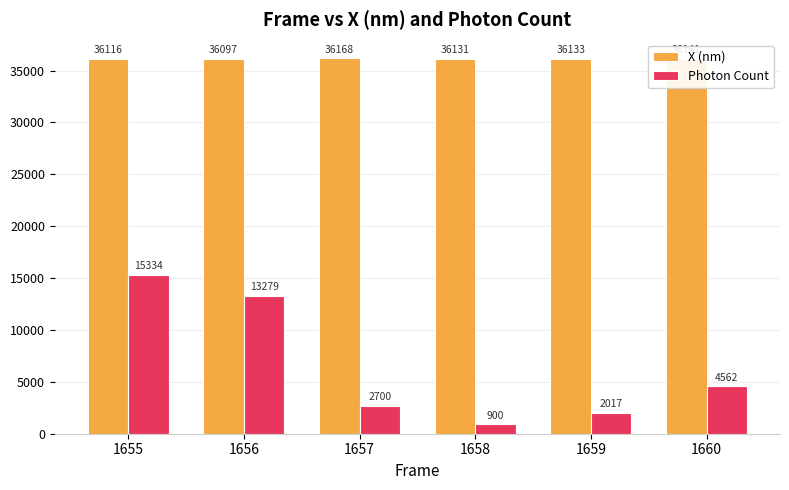

Is the value of X (nm) at 1660 greater than the value of Photon Count at 1660?

Yes